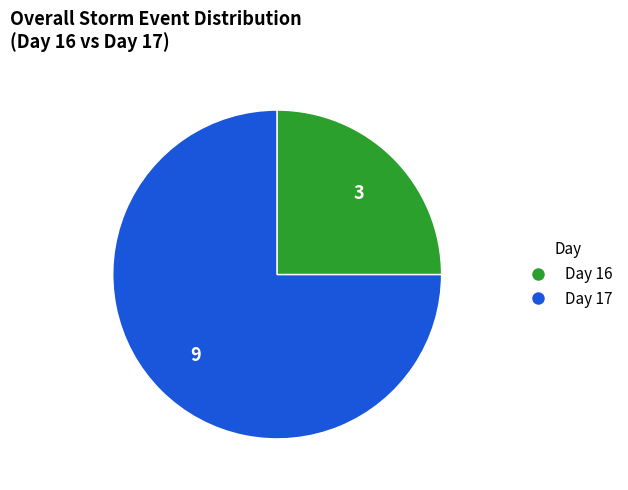

True or false: Day 16 accounts for 70% of the total.

False